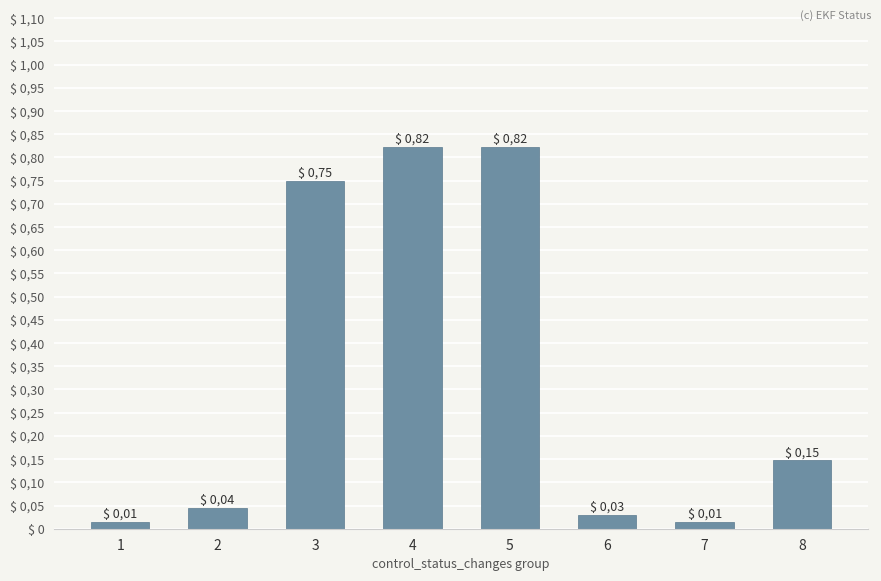

Are the bars horizontal?

No